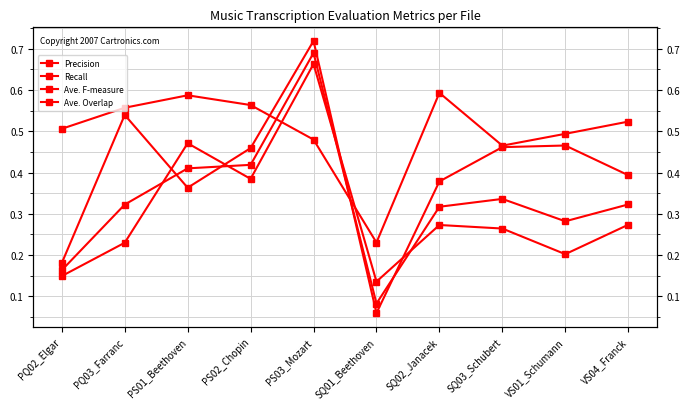

How many interior local valleys does the Ave. Overlap series have?

2